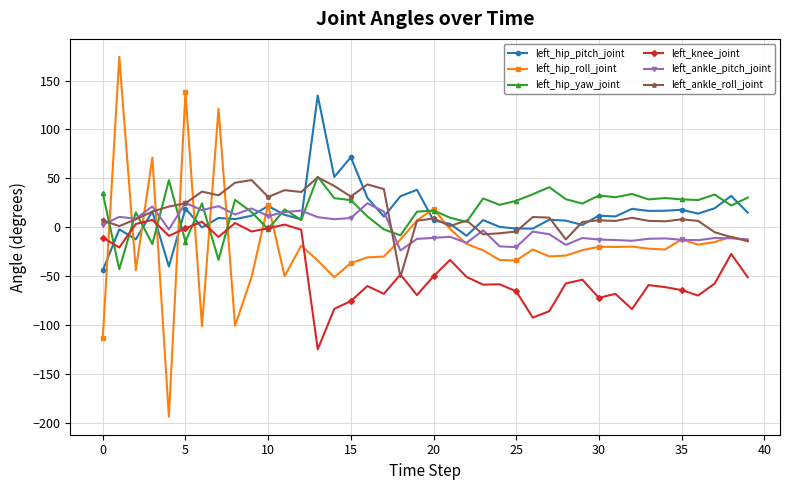

What is the maximum value shown in the chart?

174.2